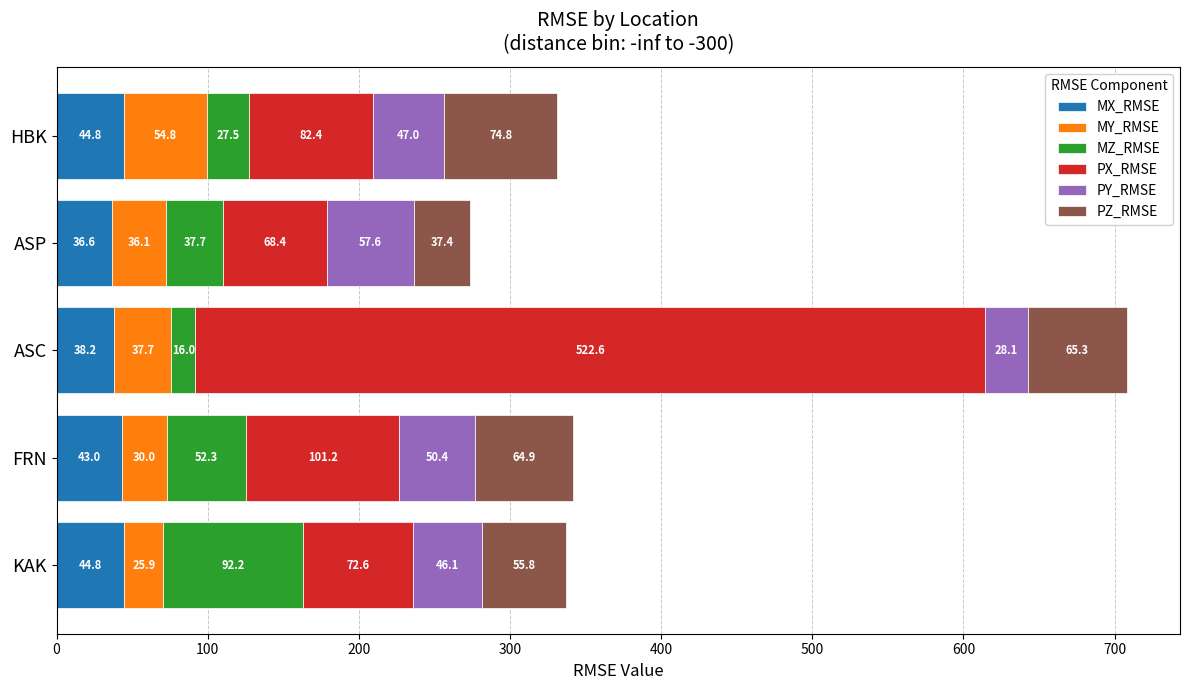

At which label is MX_RMSE closest to 40?

ASC